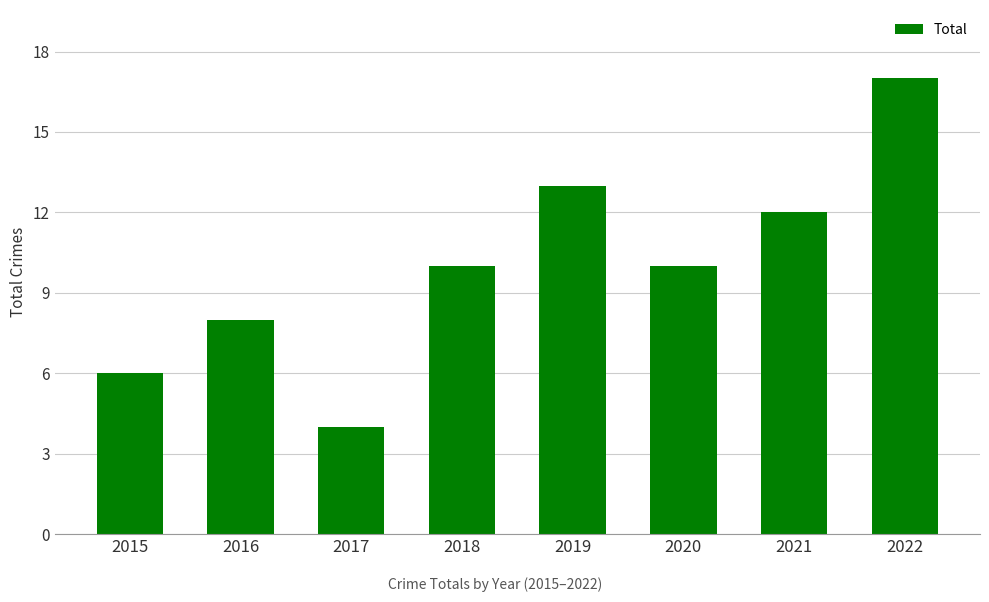

What is the approximate value at 2020, to the nearest 10?

10